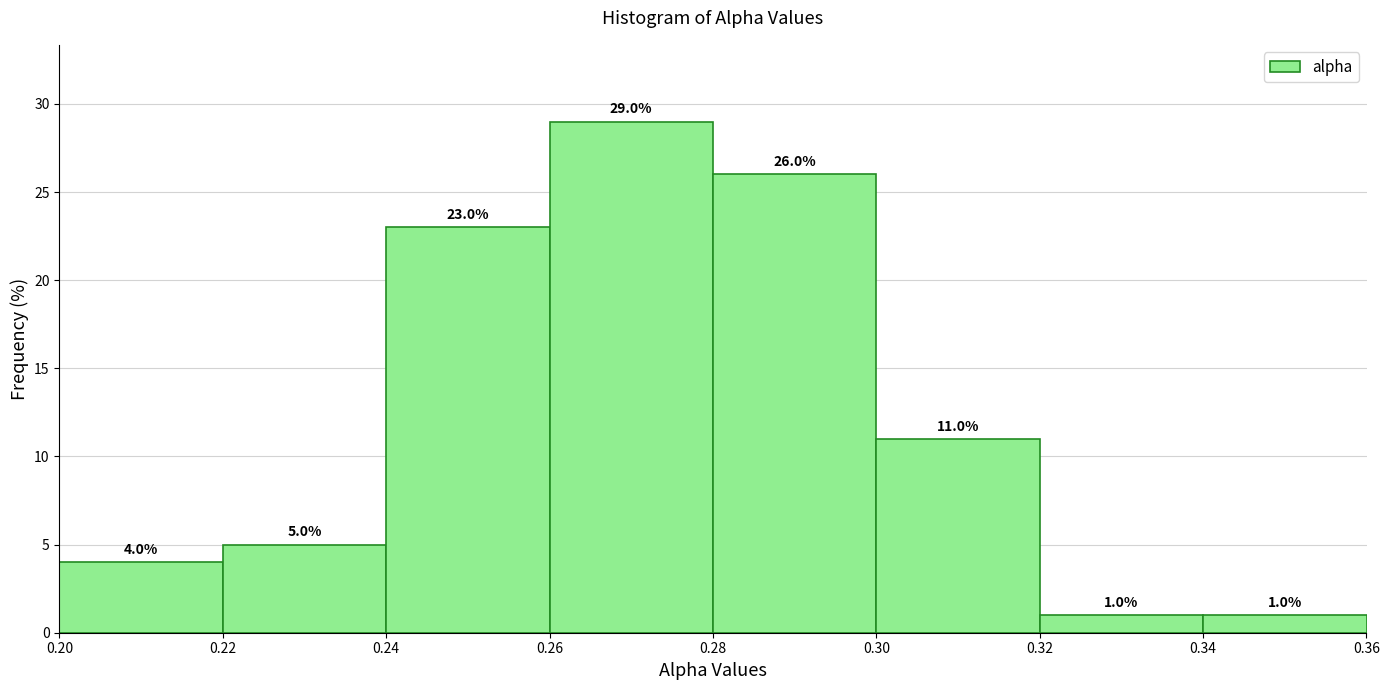

Which range on the x-axis has the tallest bar?

0.26 to 0.28